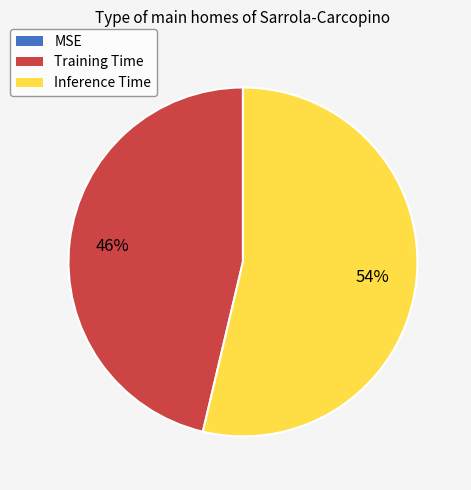

Is there a majority slice in this chart?

Yes